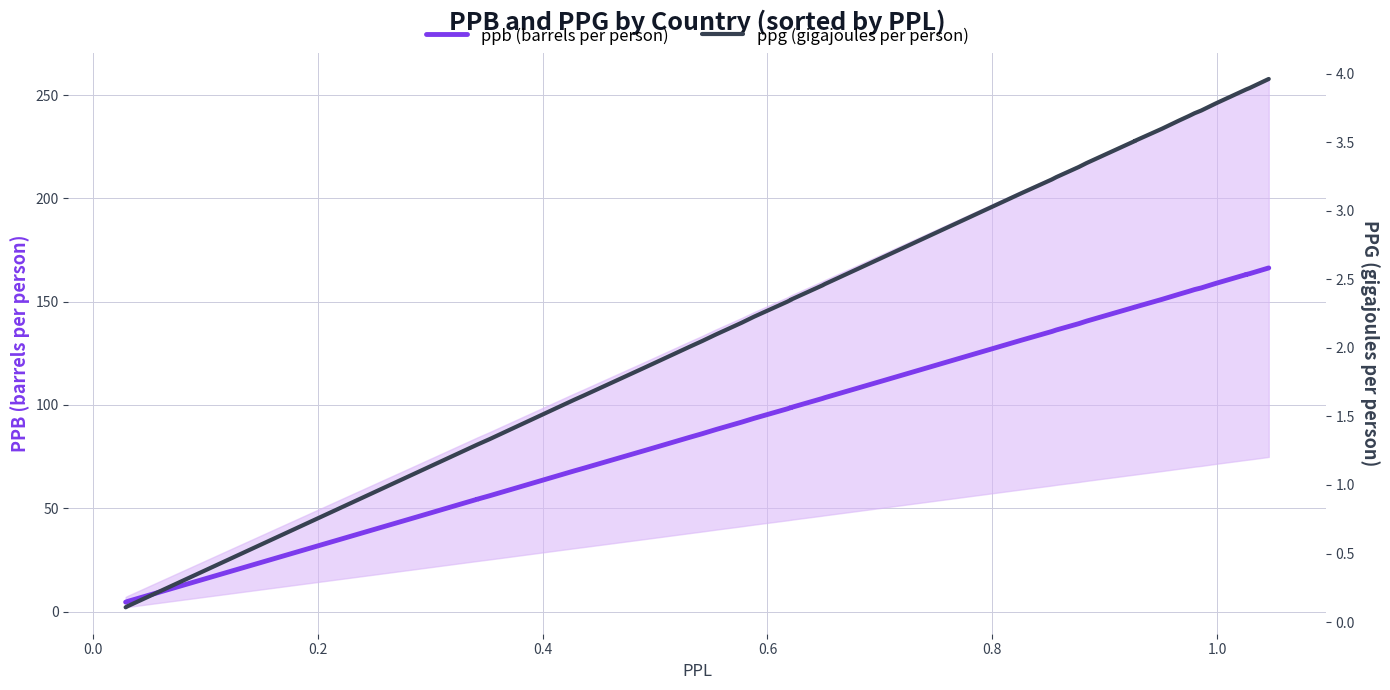

True or false: ppb (barrels per person) and ppg (gigajoules per person) intersect in this chart.

False